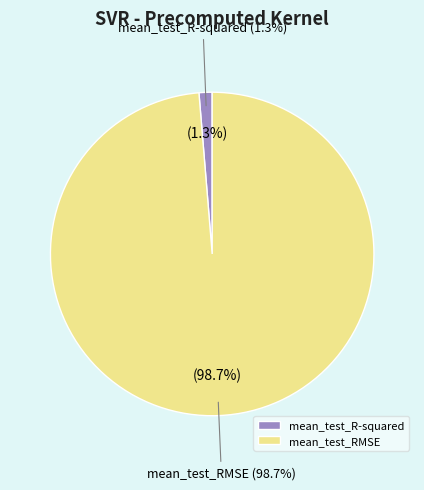

True or false: mean_test_RMSE accounts for 99% of the total.

True